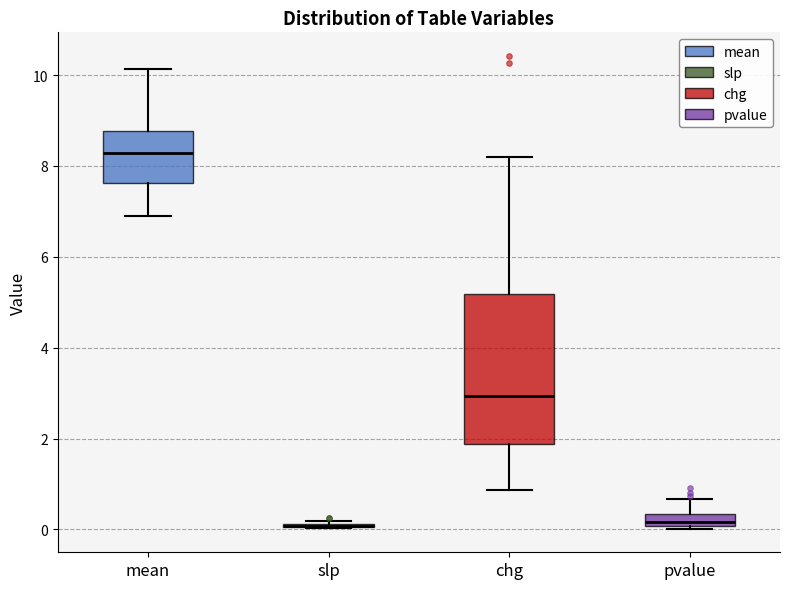

Which box is the tallest, from its lower edge to its upper edge?

chg